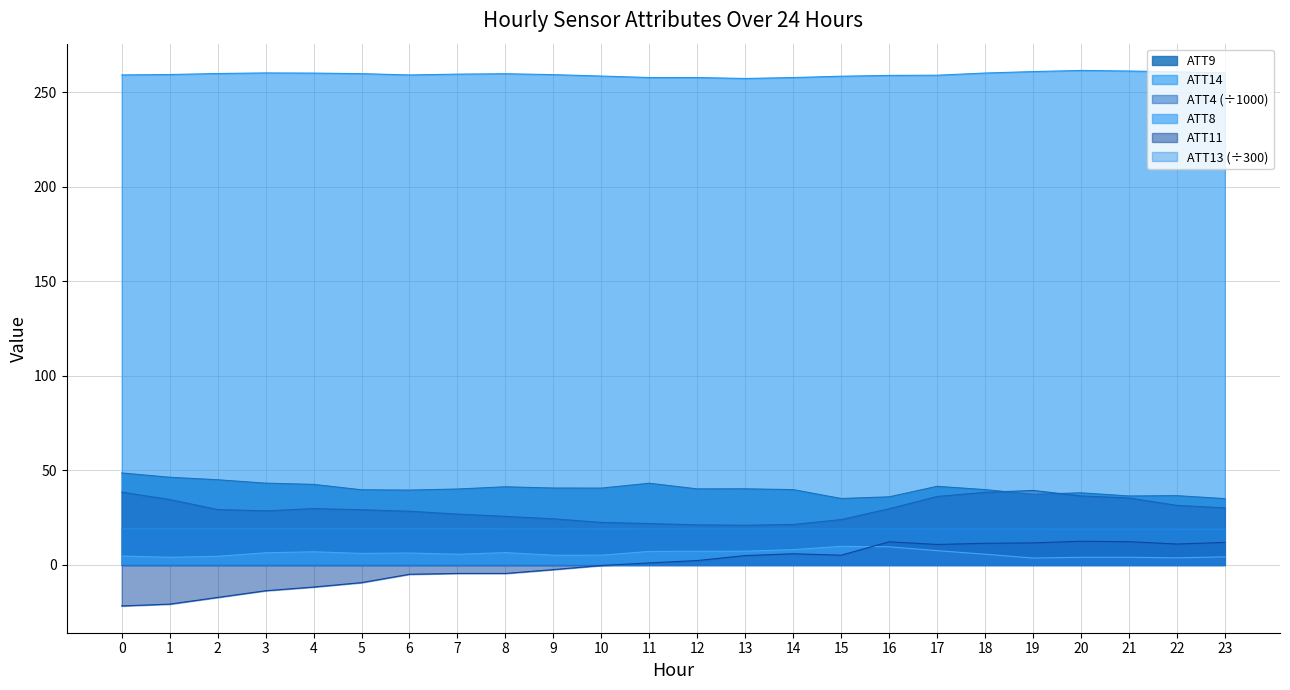

Where does the ATT8 series first go above 6?

3